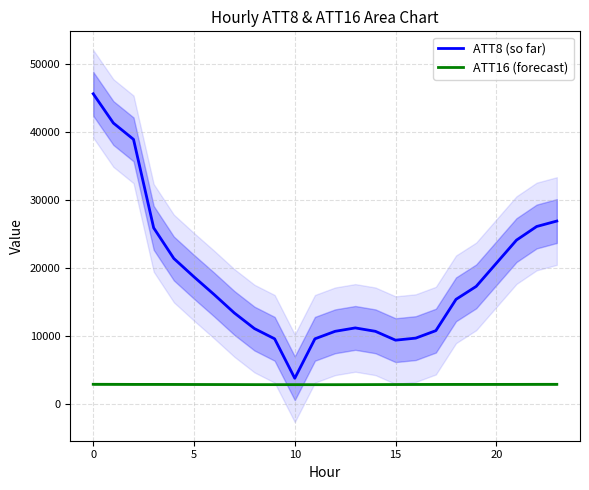

Which category has the lowest value in the ATT8 (so far) series?

10